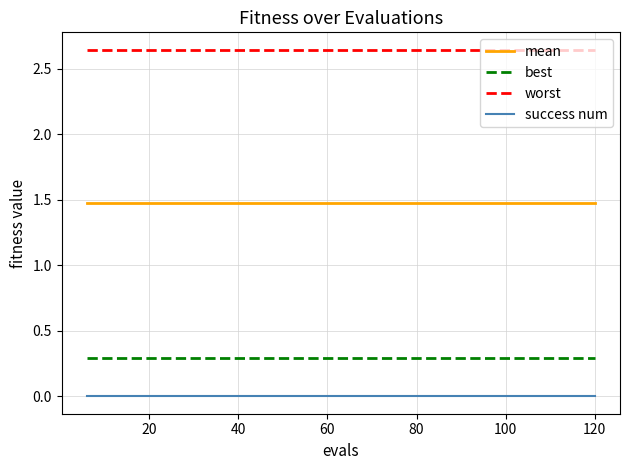

True or false: best and worst cross at least once.

False